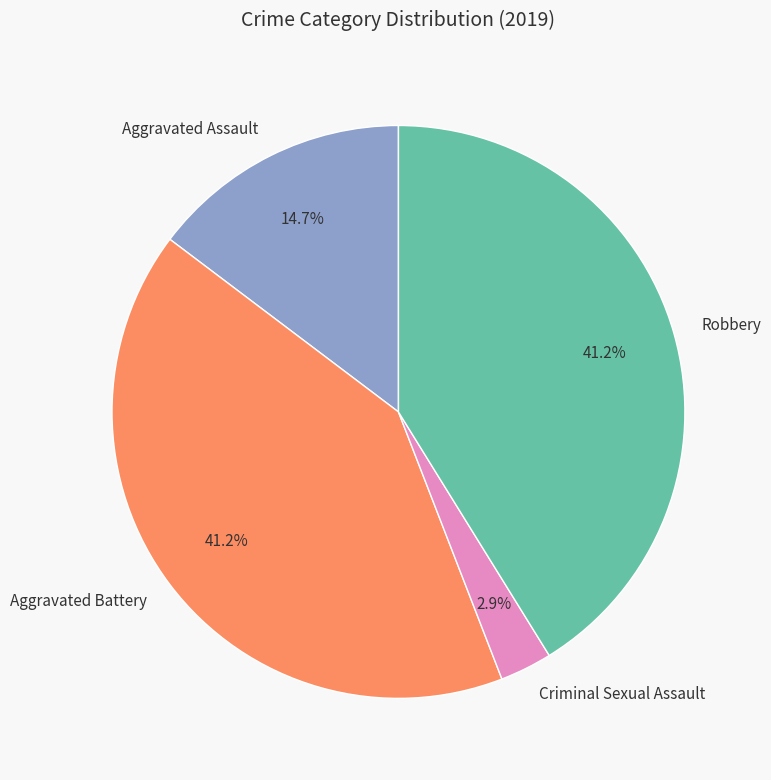

What is the smallest slice in the pie chart?

Criminal Sexual Assault